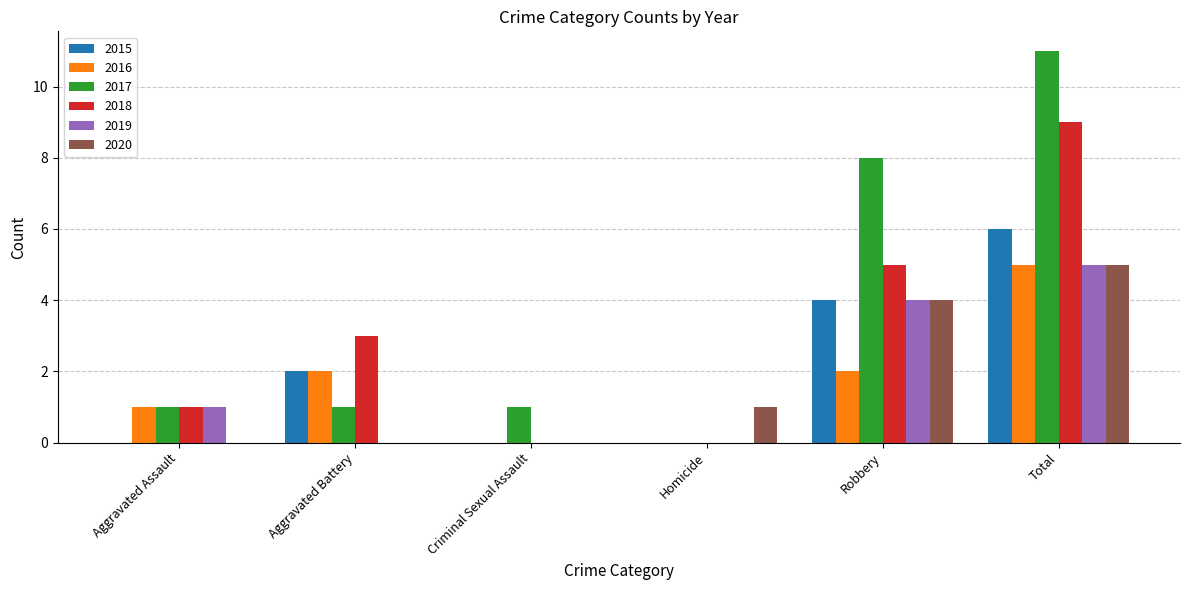

What is the sum of all 2017 values?

22